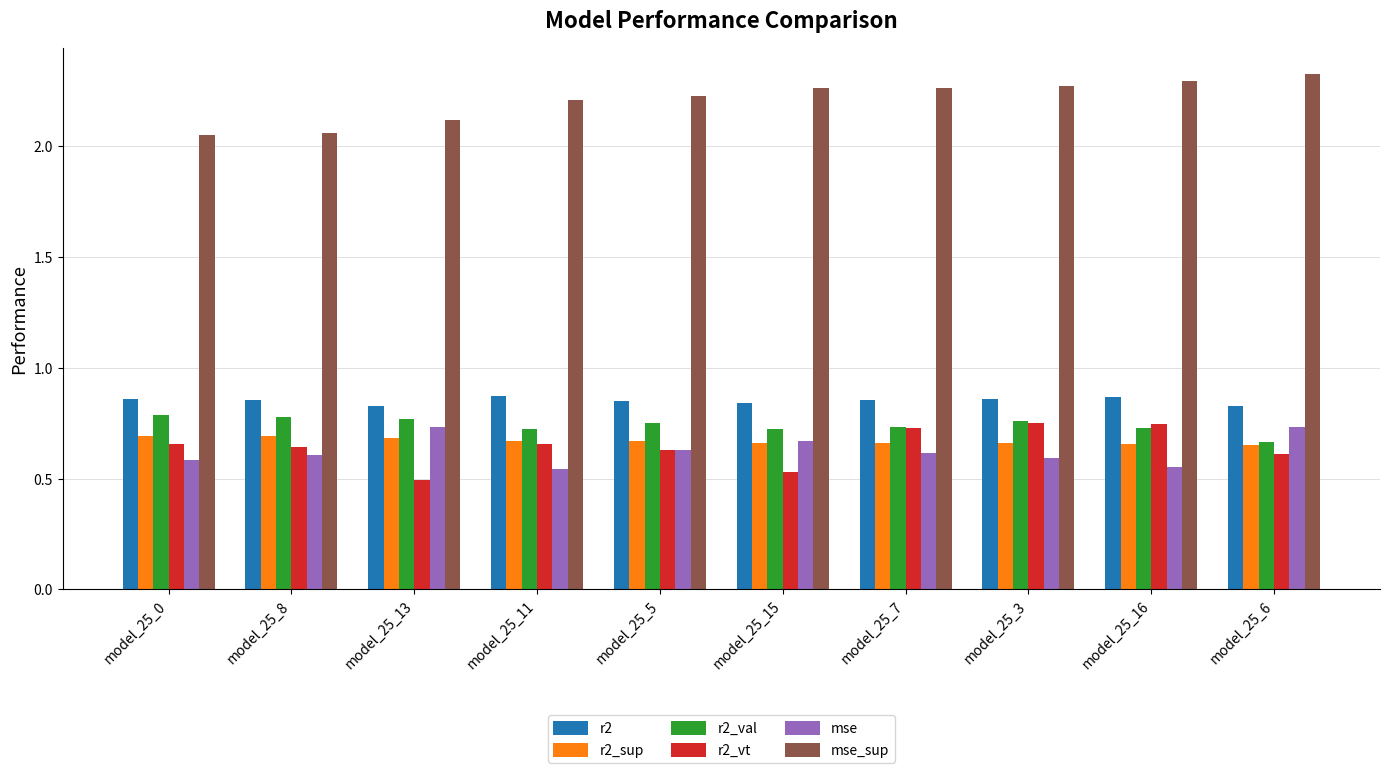

What is the sum of all mse values?

6.3